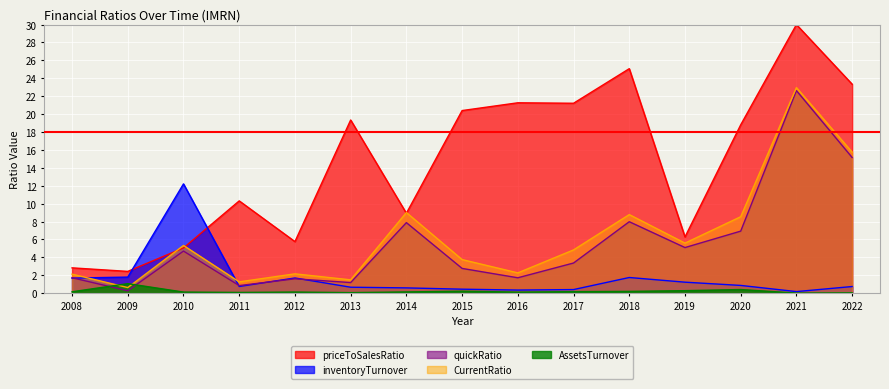

What is the spread (max minus min) of values at 2021?

30.0